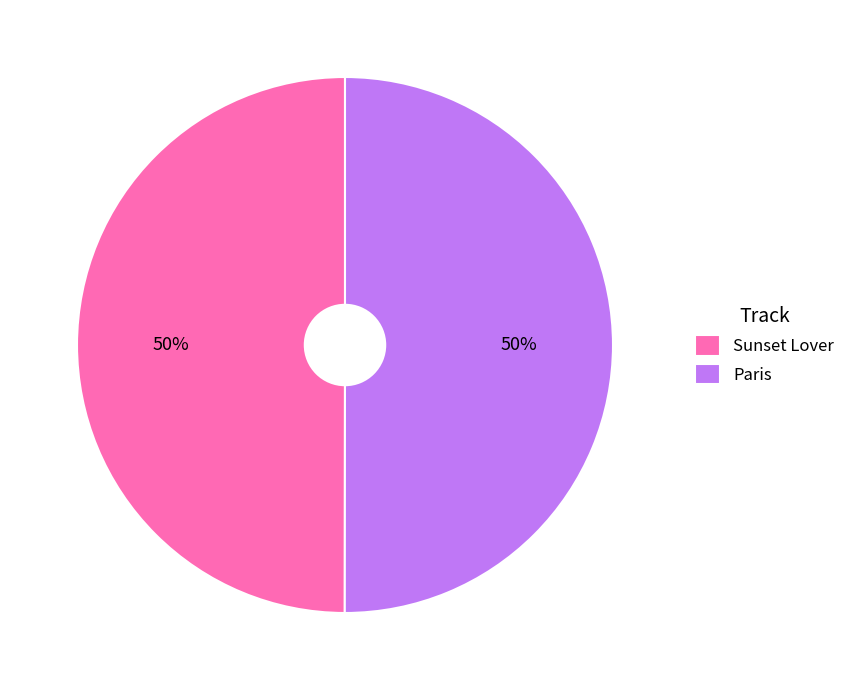

Is the sum of Paris and Sunset Lover greater than half?

Yes